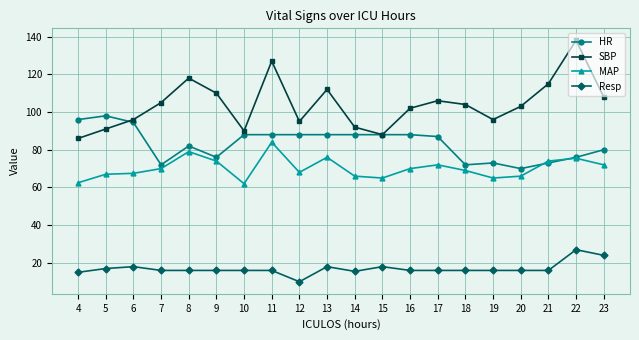

True or false: Resp and SBP intersect in this chart.

False